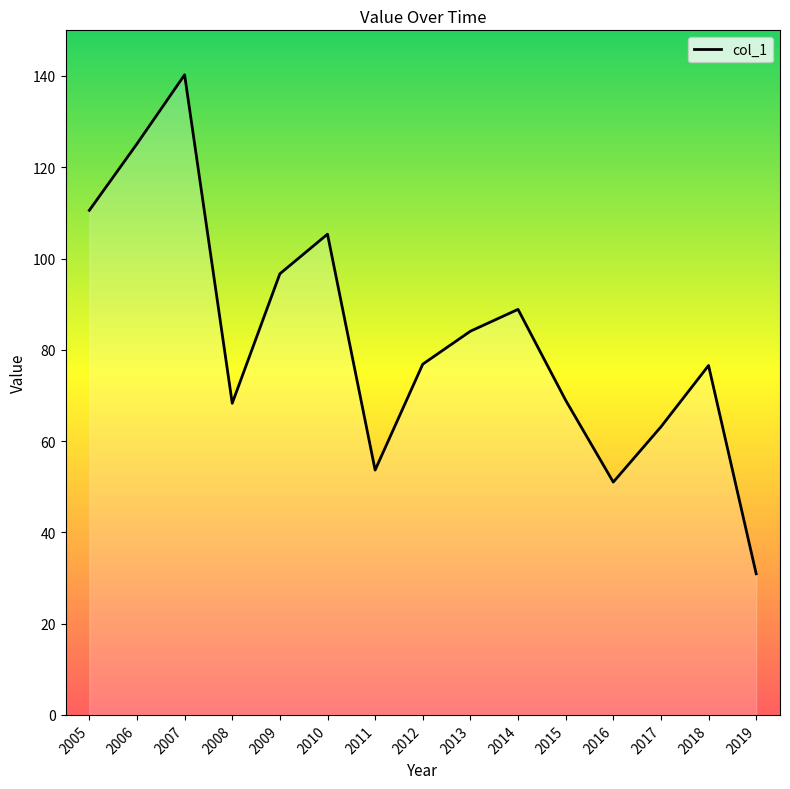

Read the value at 2018.

76.6